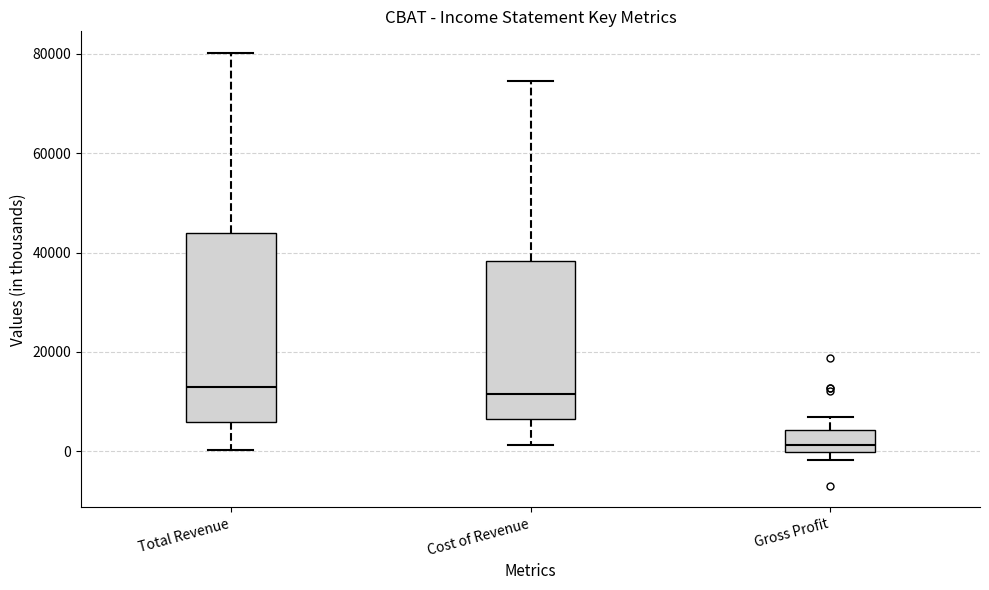

Comparing the boxes themselves (not the whiskers), which one is the tallest?

Total Revenue